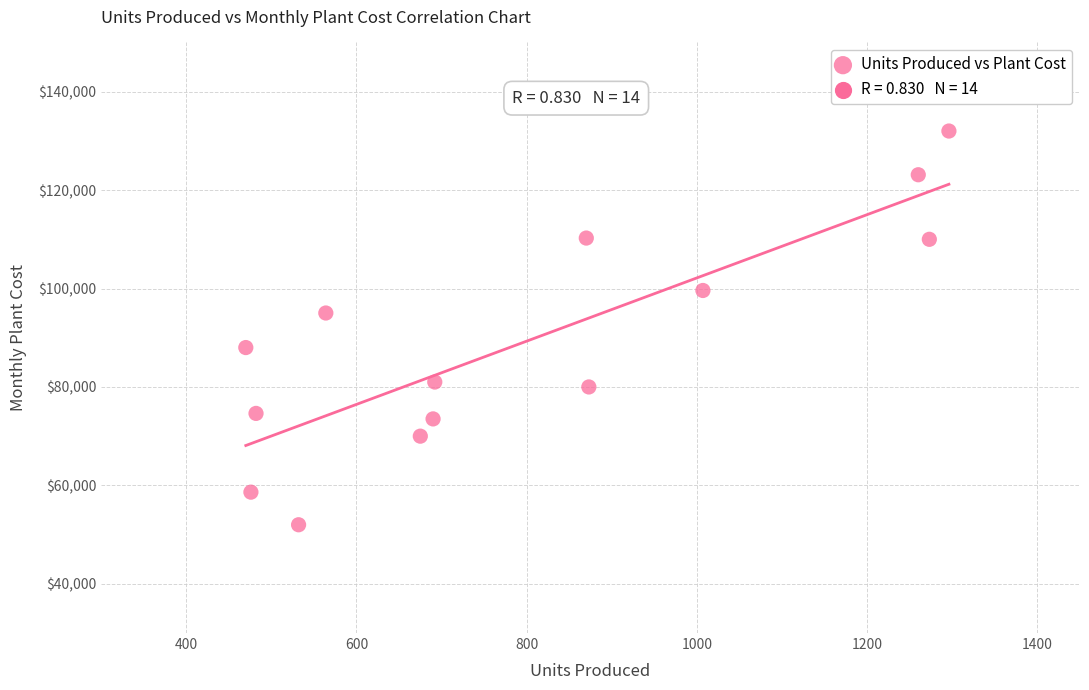

What is the range of X values (max minus min)?

826